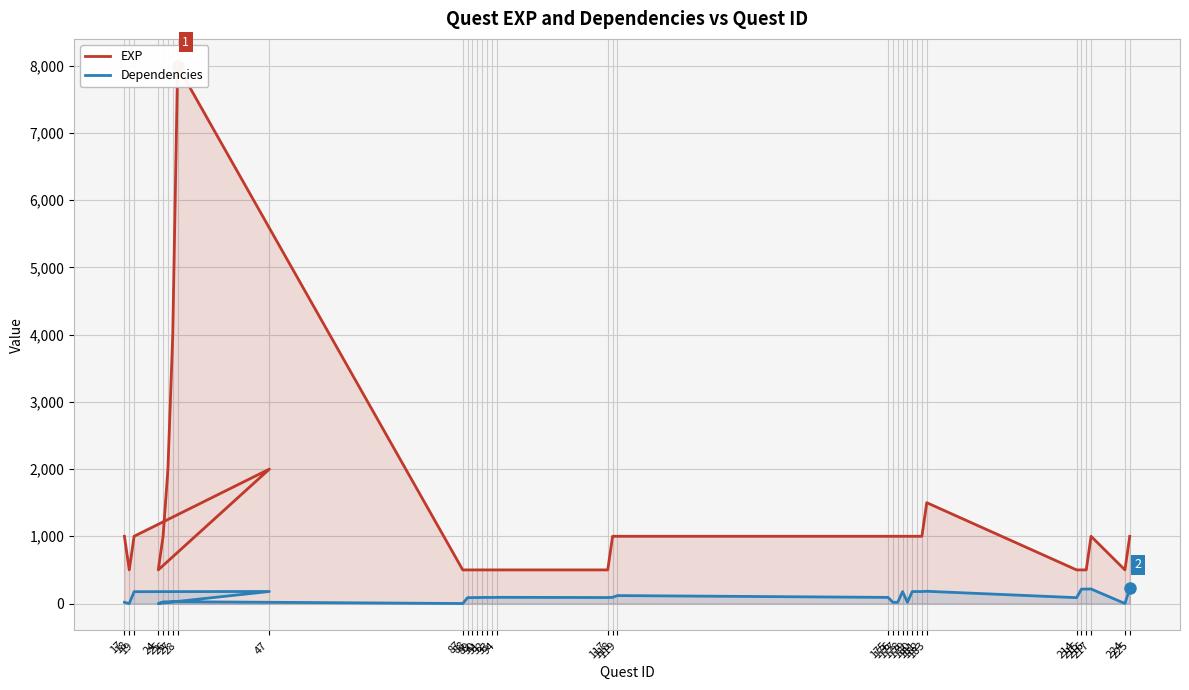

At which category does the chart reach its peak across all series?

28